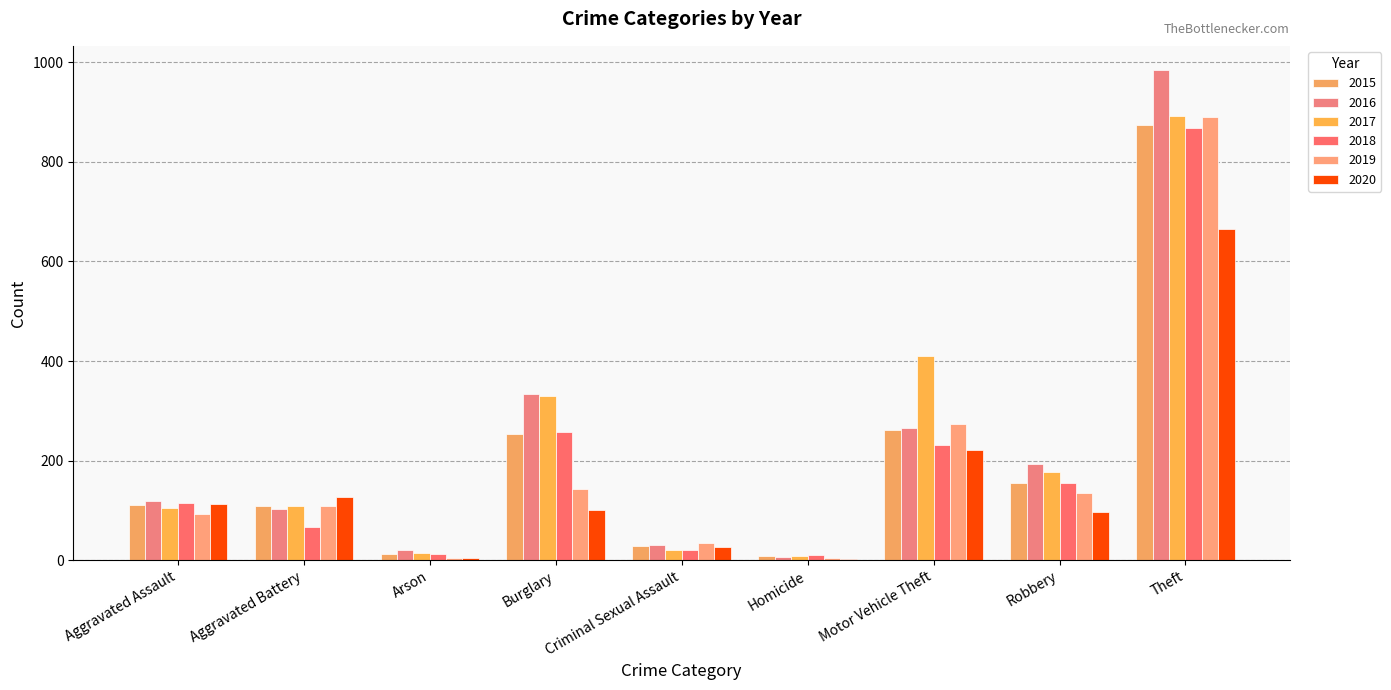

What is the smallest value displayed?

2